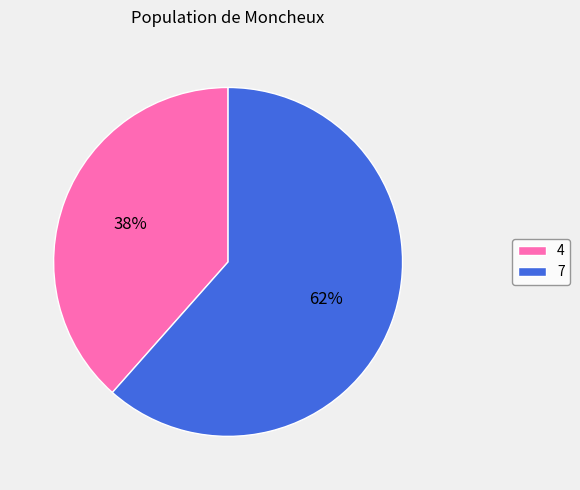

To the nearest percent, what is the combined percentage of 4 and 7?

100%